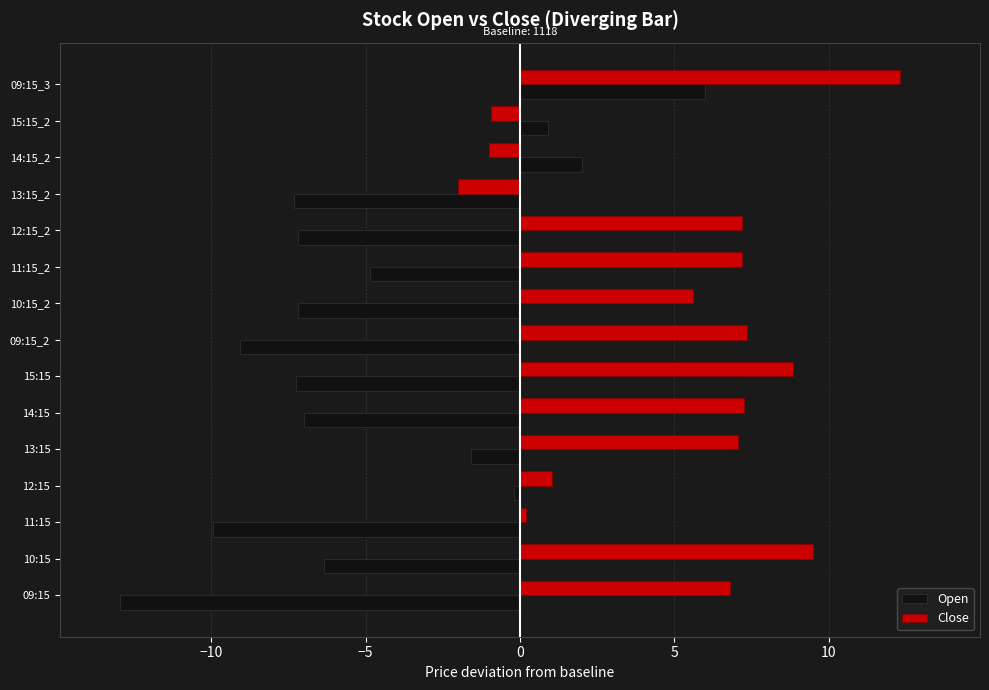

True or false: Open has a value of -9.3 at 10:15.

False